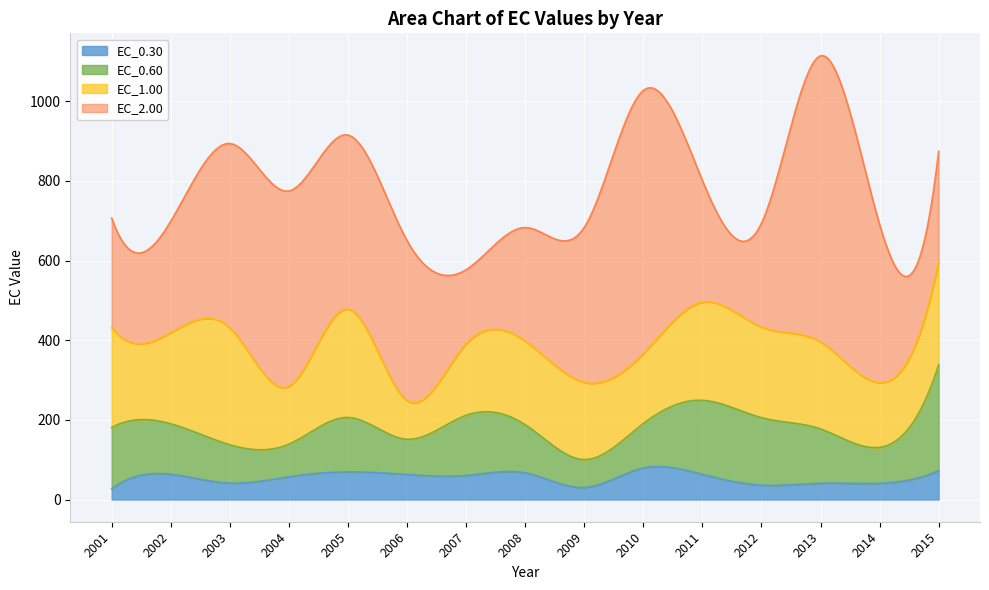

True or false: EC_1.00 and EC_0.60 intersect in this chart.

True